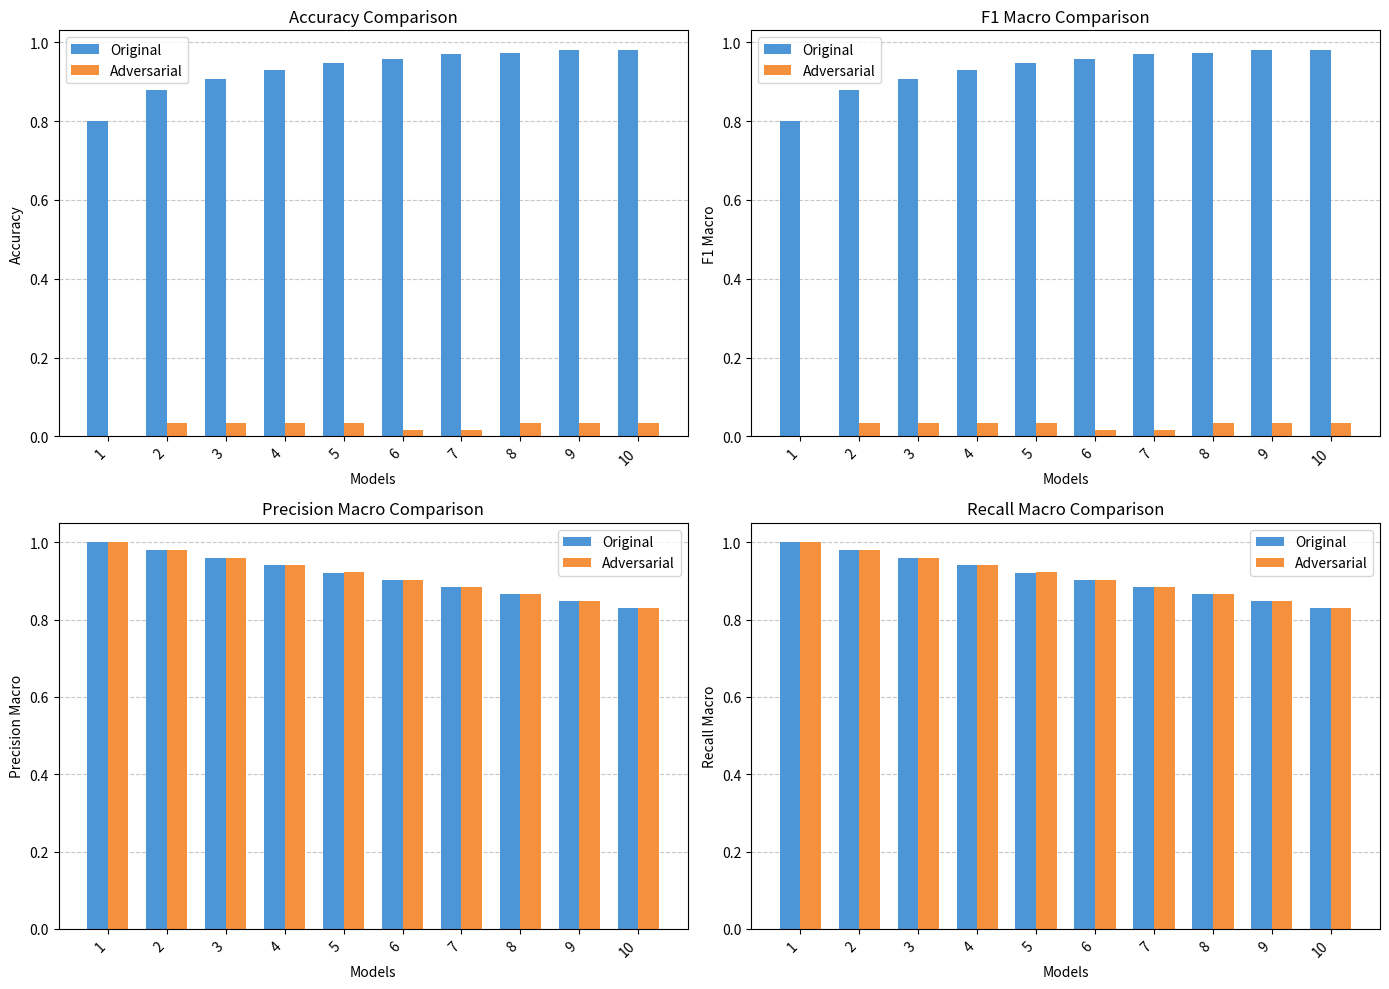

Count the Adversarial values in the range 0 to 1.

10